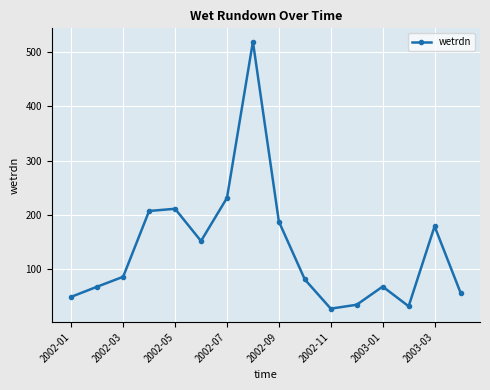

How many interior local valleys (lower than both neighbors) does the data have?

3